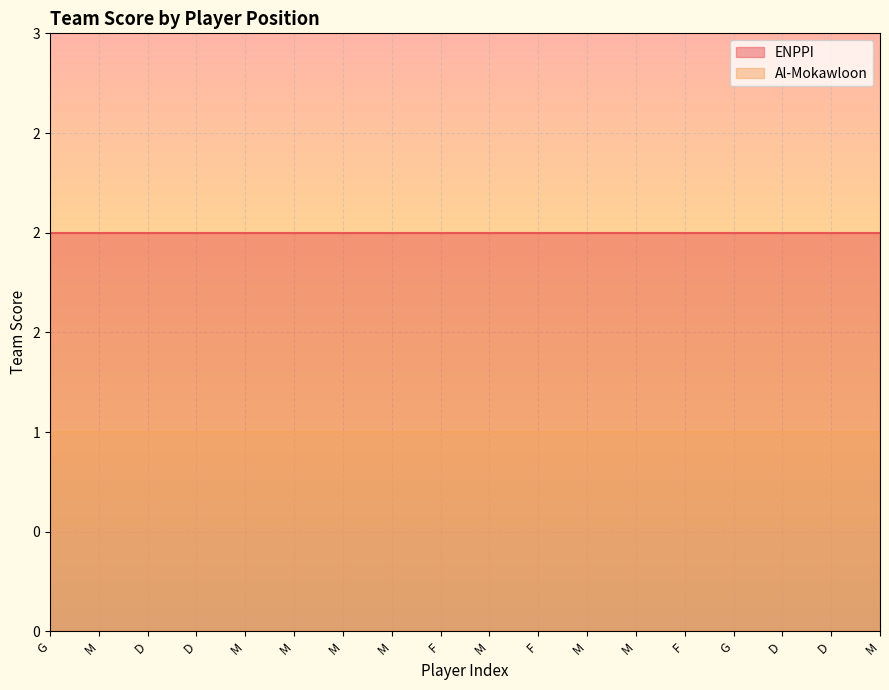

What is the average value of the Al-Mokawloon series?

1